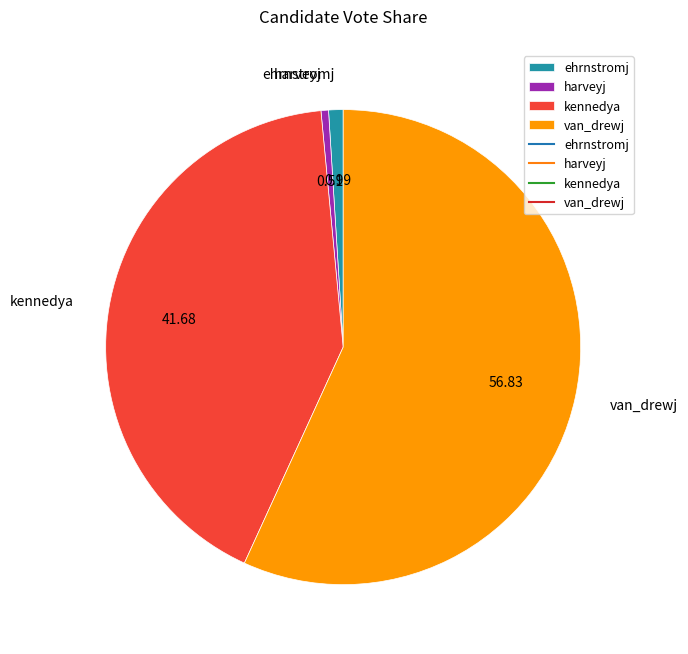

Do kennedya and ehrnstromj together represent more than half of the pie?

No